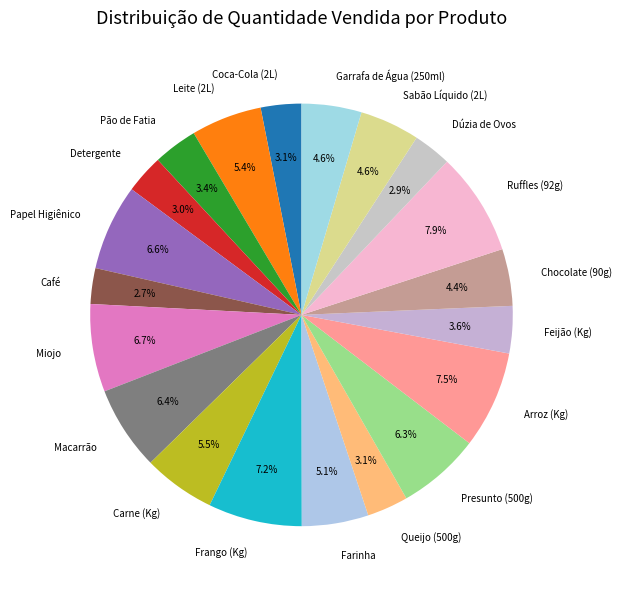

To the nearest percent, what percentage of the pie is Coca-Cola (2L)?

3%